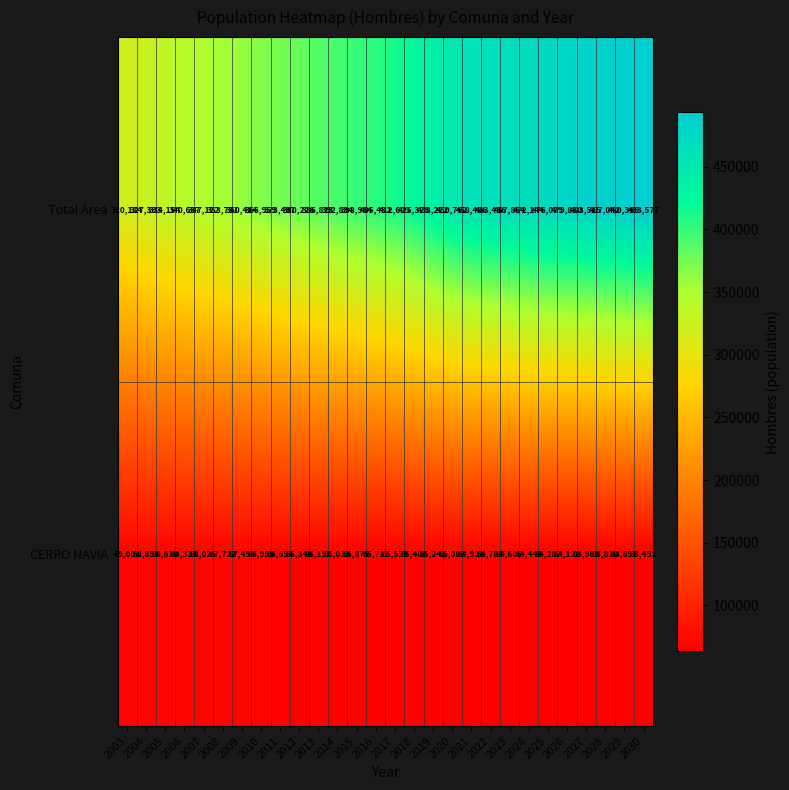

Is it true that CERRO NAVIA equals 107540 at 2027?

False